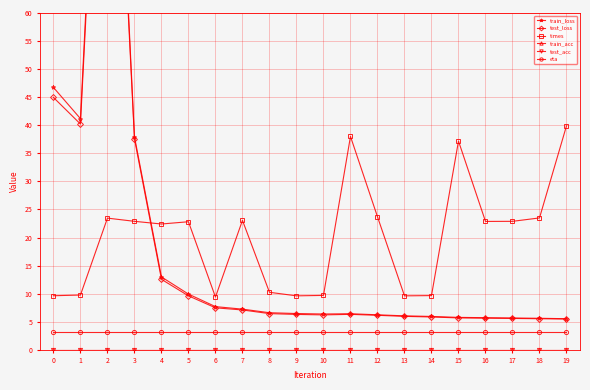

True or false: train_loss has a value of 8.0 at 18.

False